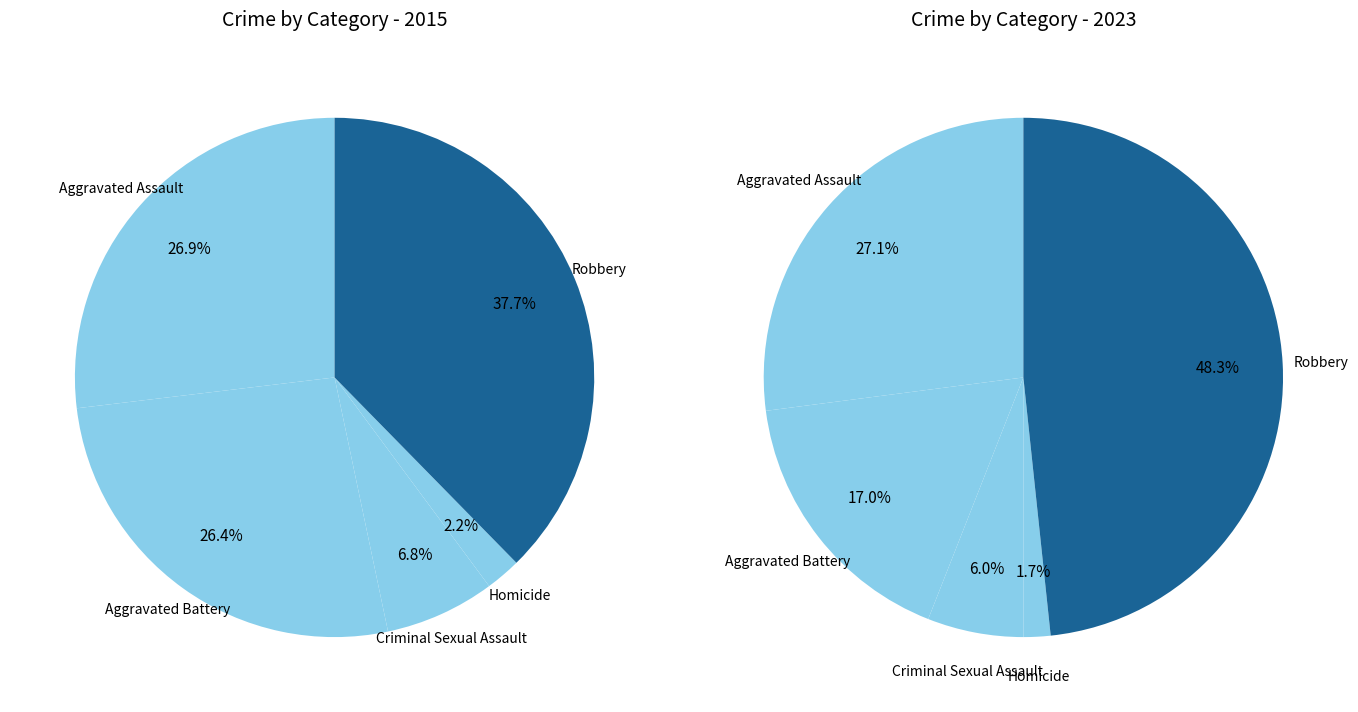

Combined, what portion of the pie is 4 and 2?

44.5%